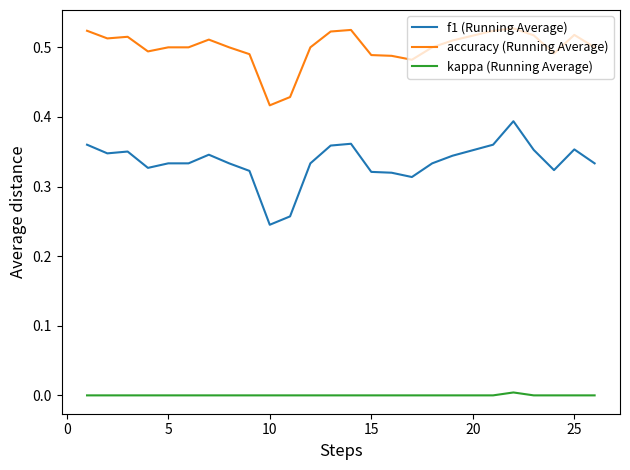

Rank the series by their average value, from highest to lowest.

accuracy (Running Average), f1 (Running Average), kappa (Running Average)